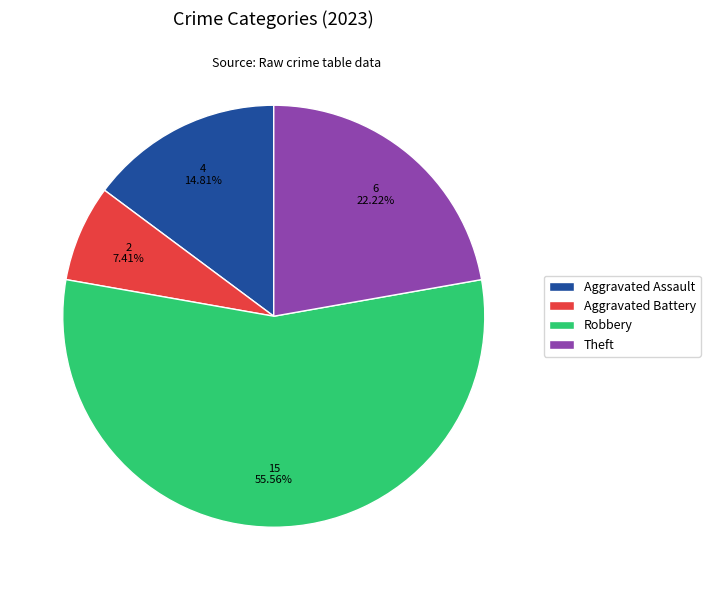

Which slice is the smallest?

Aggravated Battery